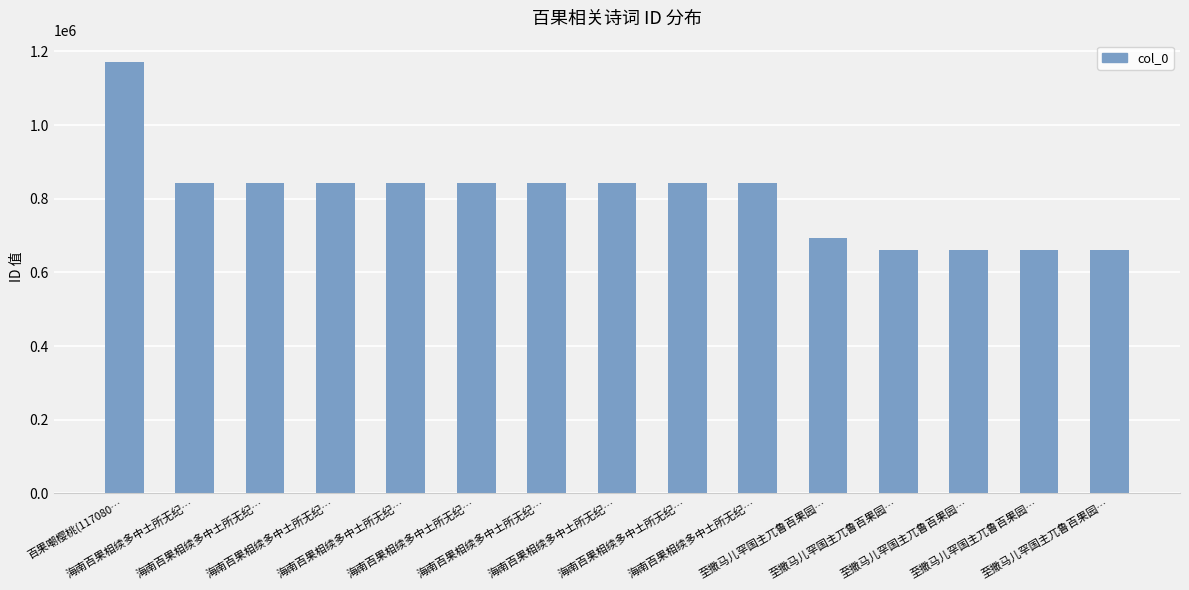

What is the difference between the maximum and minimum values?

510893